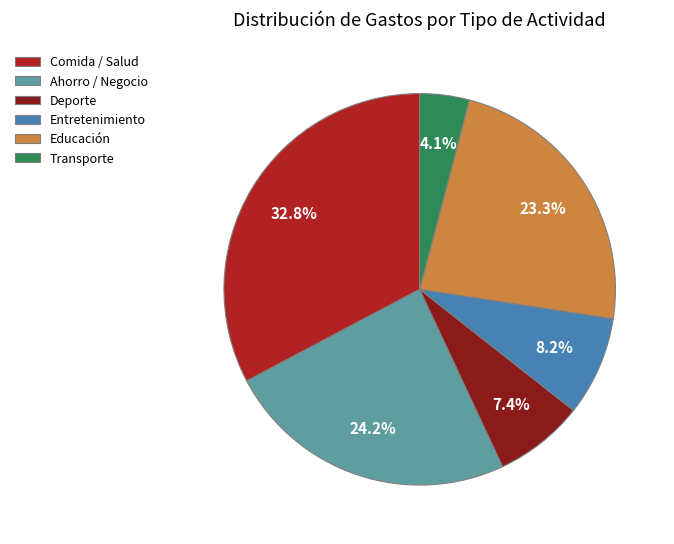

Does any single category account for the majority?

No